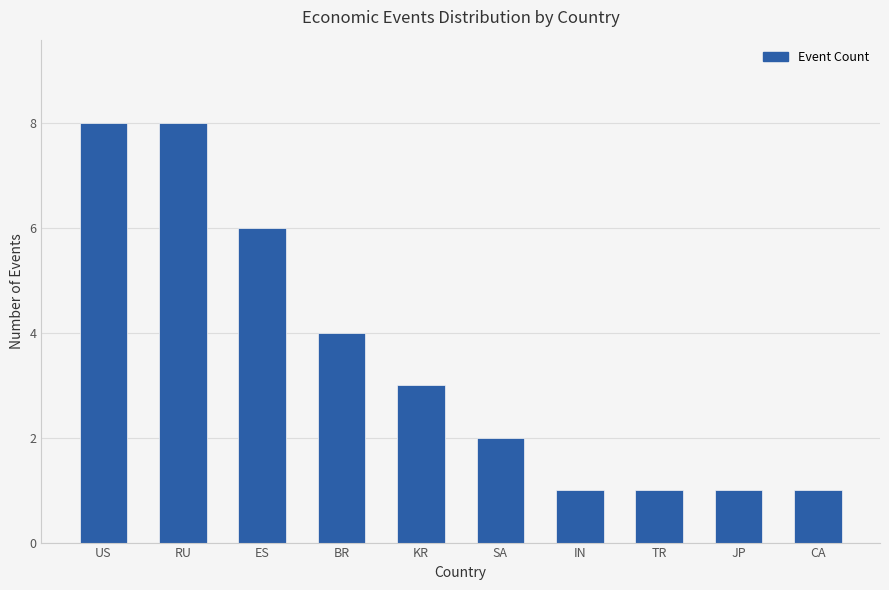

At which label is the value closest to 4?

BR